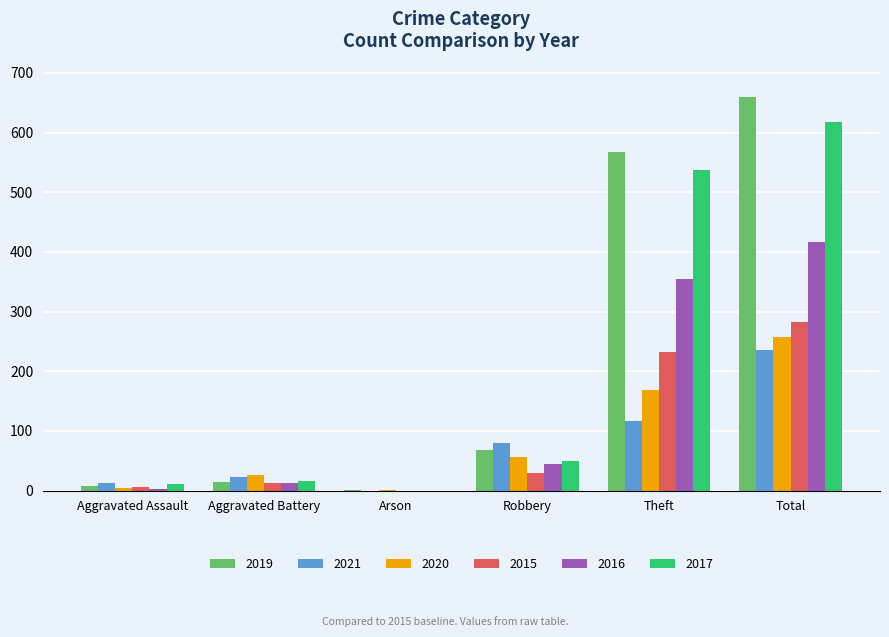

Reading right to left, transcribe all the data shown in this chart.

2019: 660	568	69	1	14	8
2021: 235	116	80	0	23	13
2020: 257	168	57	1	26	4
2015: 282	233	30	0	13	6
2016: 416	354	44	0	13	3
2017: 617	538	49	0	17	12